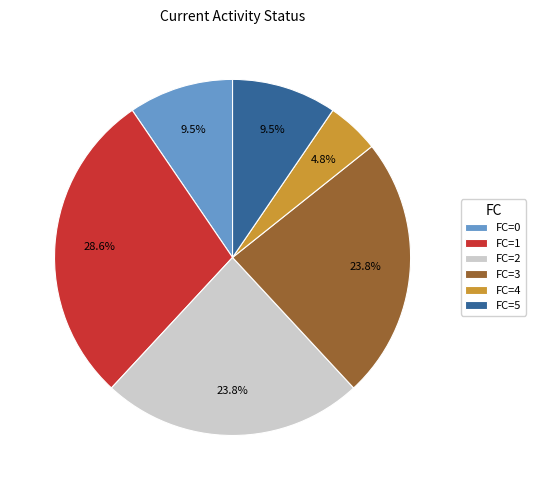

Which slice is the largest?

FC=1